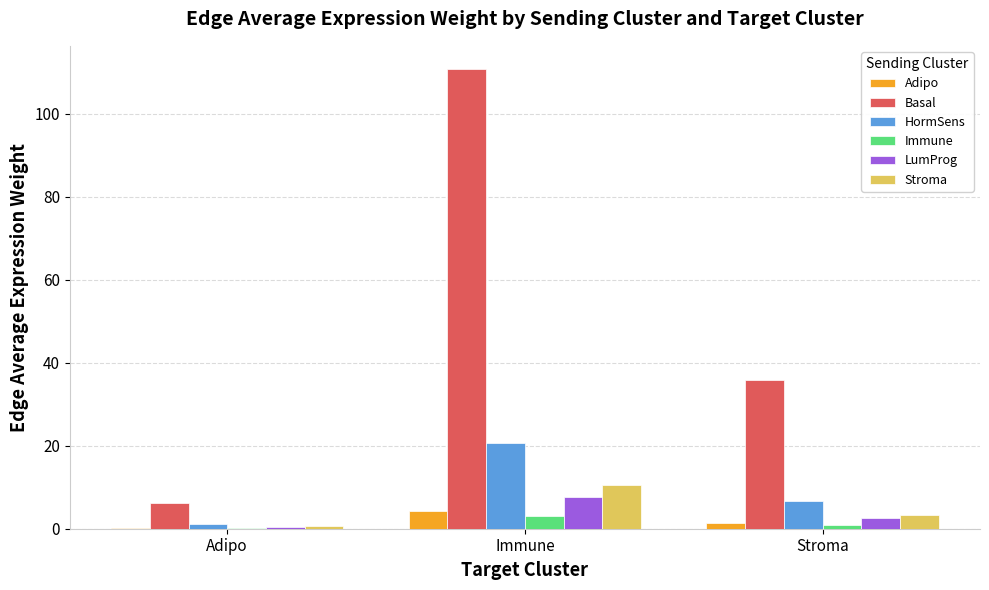

Count the number of data series in this chart.

6